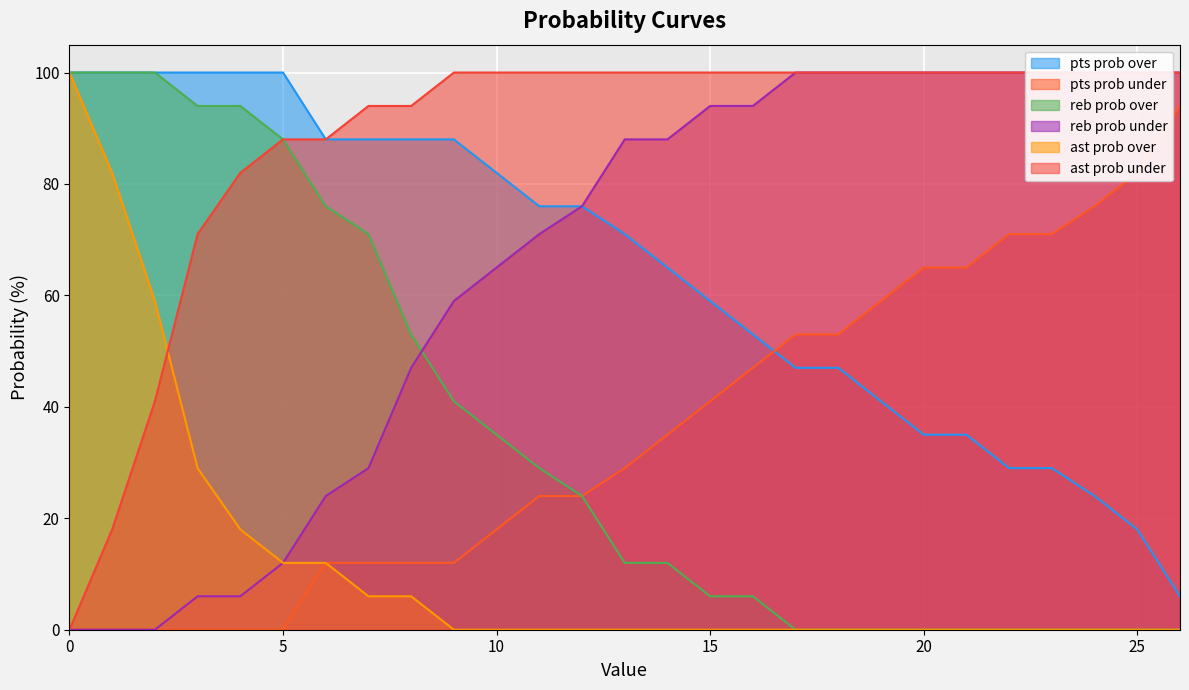

True or false: reb prob under and ast prob over intersect in this chart.

False